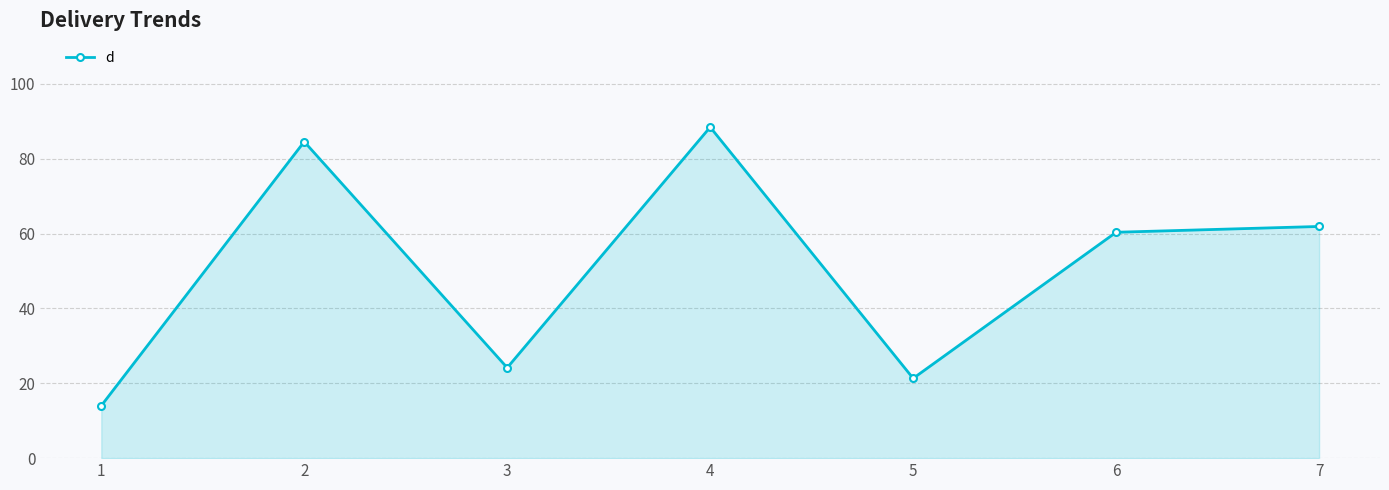

At which category does the data reach its first local peak?

2